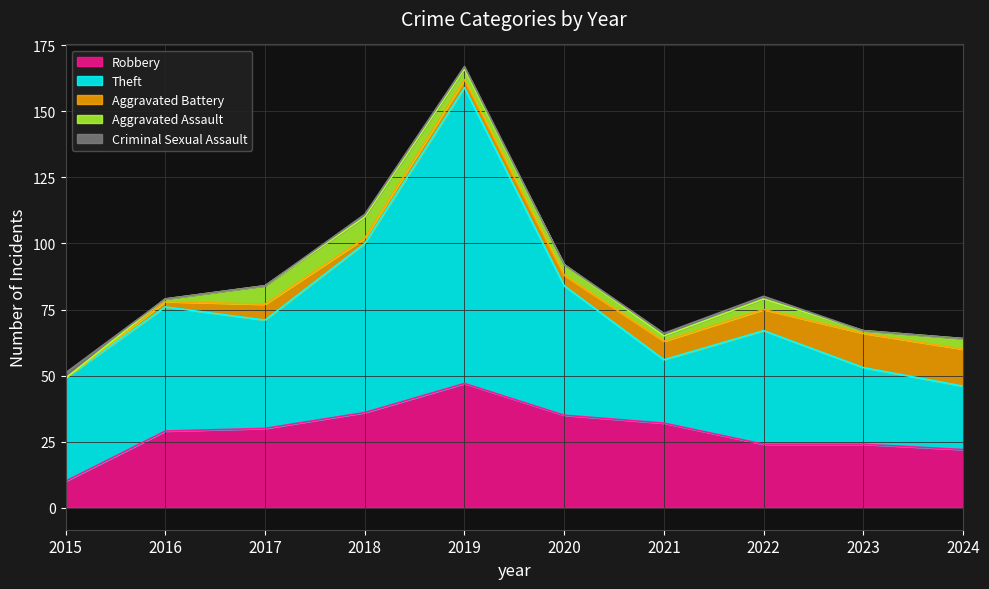

Rank the series by their maximum value, from highest to lowest.

Theft, Robbery, Aggravated Battery, Aggravated Assault, Criminal Sexual Assault